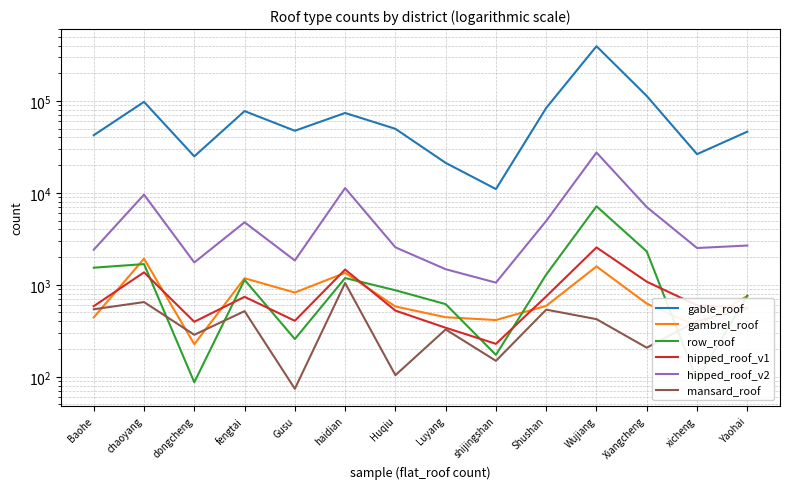

Is the value of gambrel_roof at Xiangcheng greater than the value of hipped_roof_v2 at dongcheng?

No